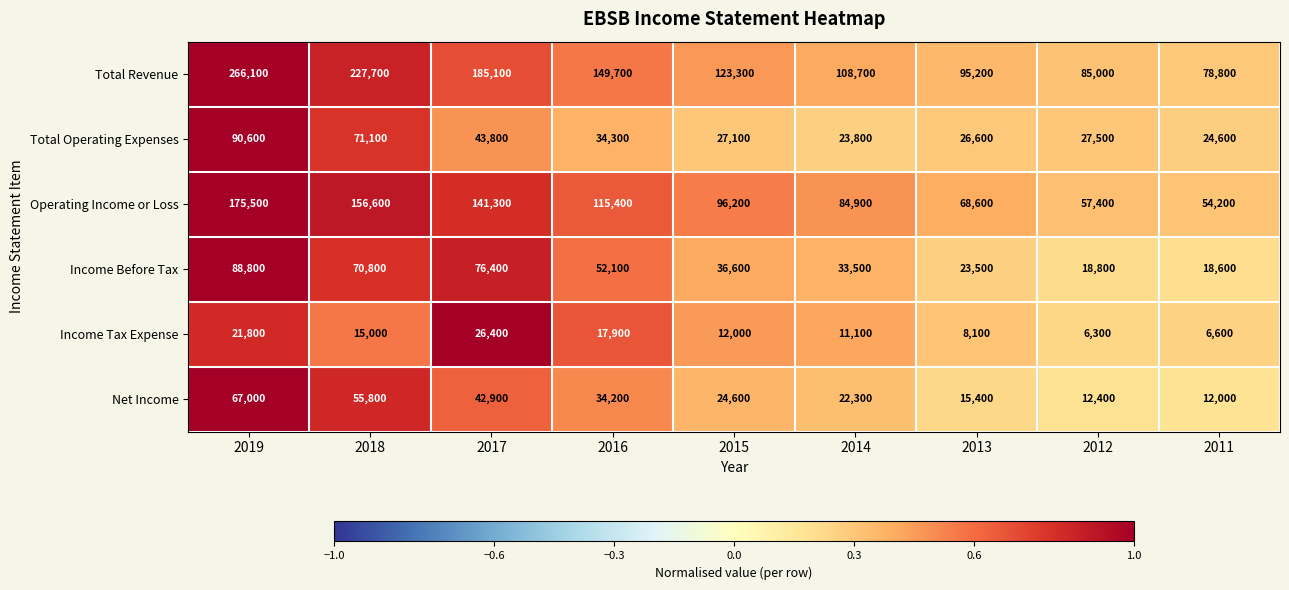

True or false: Operating Income or Loss has a value of 175500 at 2019.

True